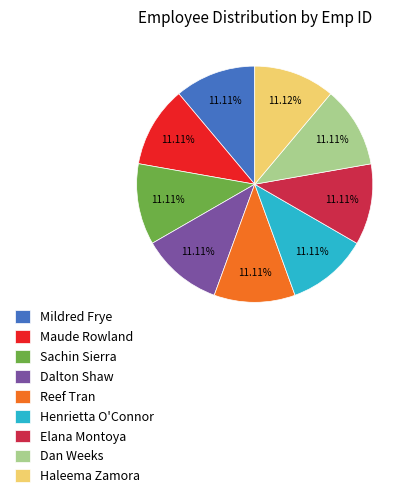

To the nearest percent, what is the combined percentage of Sachin Sierra and Haleema Zamora?

22%